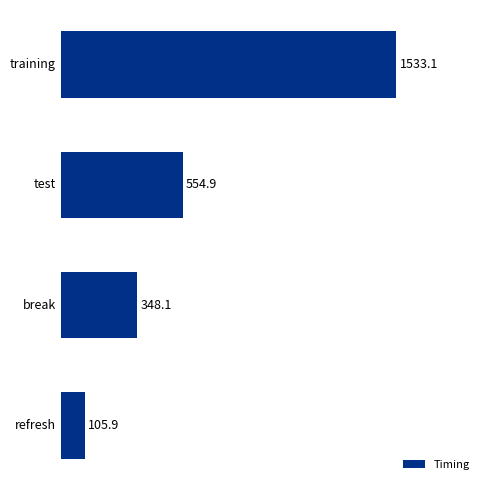

What is the change in value from training to test?

-978.2